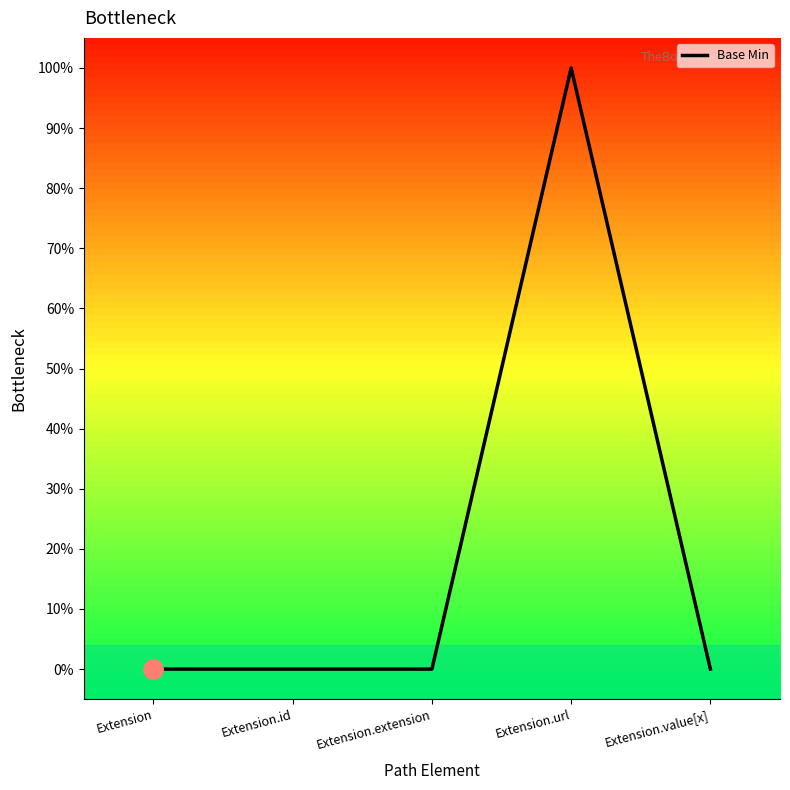

Does the chart display data point markers on the line(s)?

No